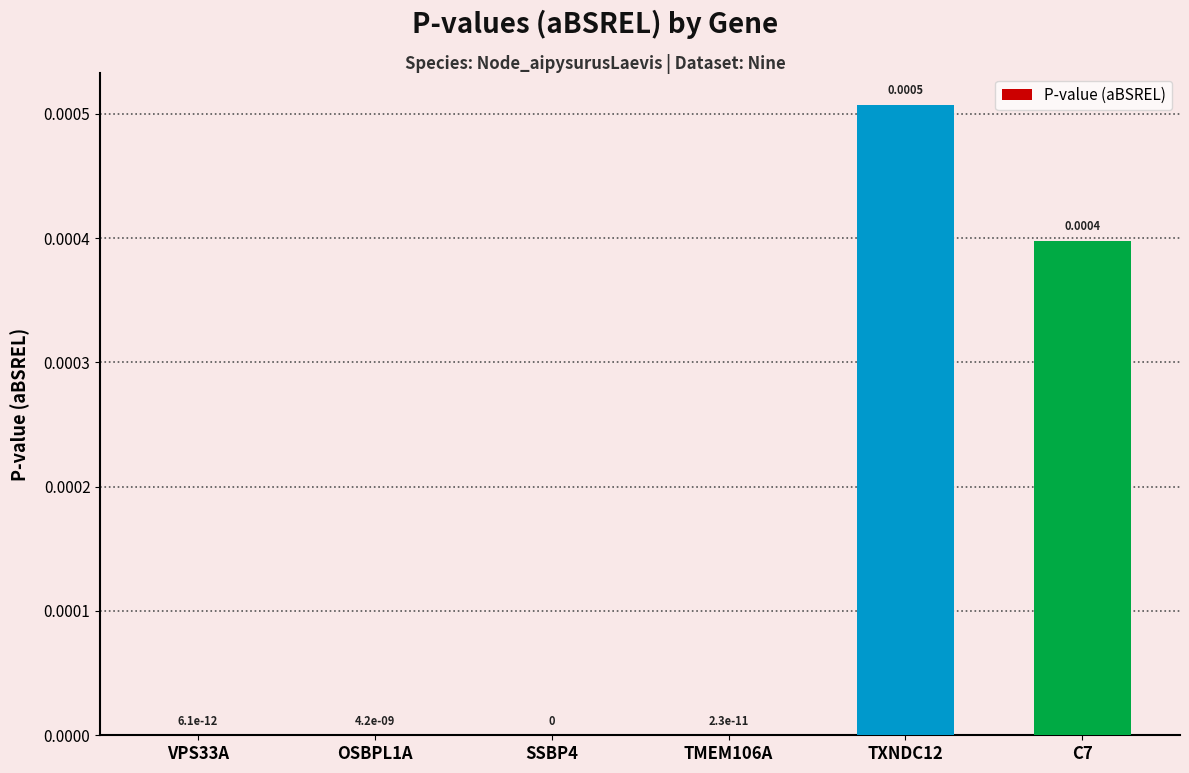

How many data points does each series have?

6